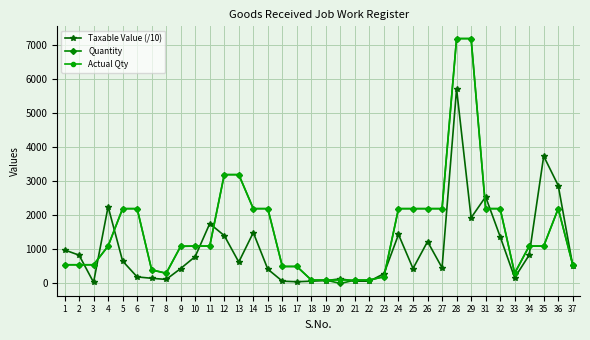

What is the sum of the Actual Qty values at 36 and 28?

9400